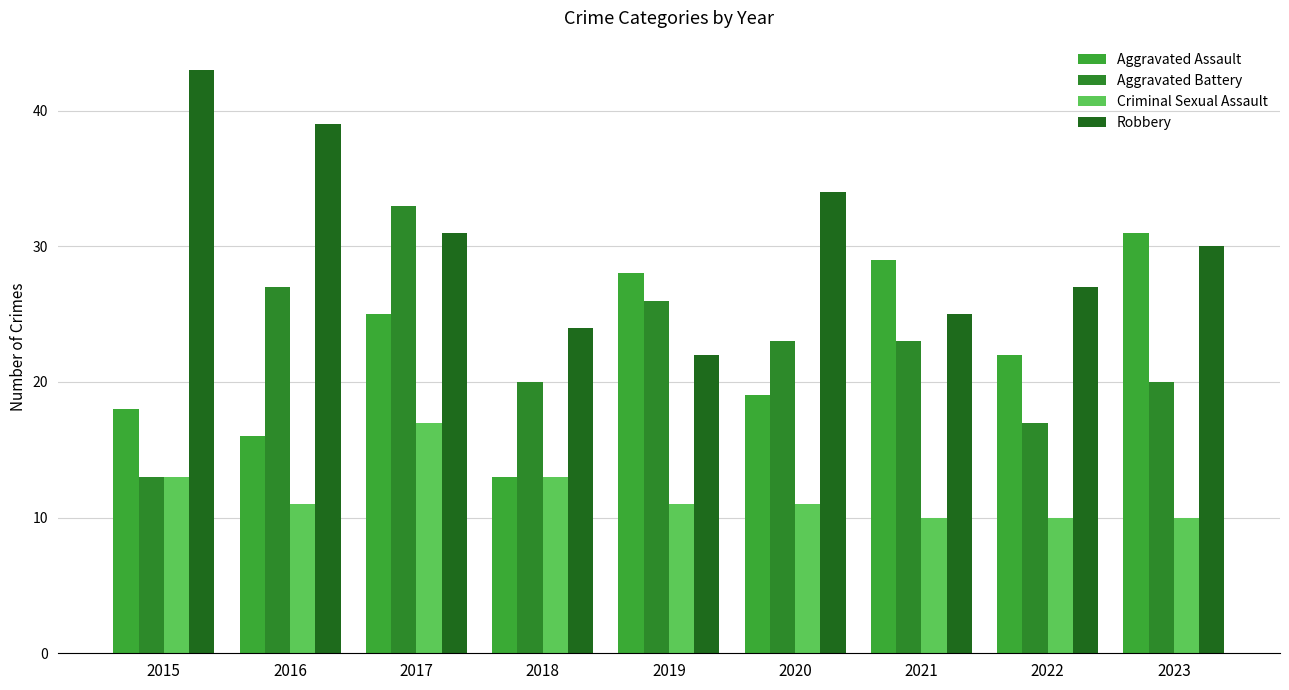

Which category has the lowest value across all series?

2021